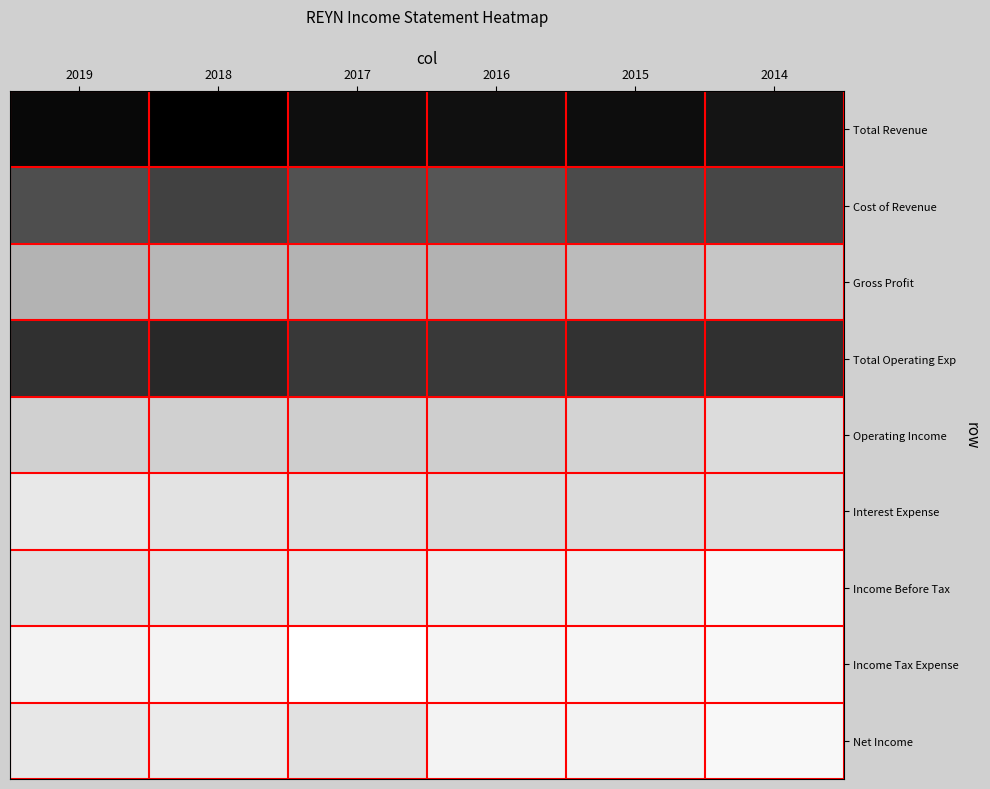

What is the spread (max minus min) of values at 2017?

3041000